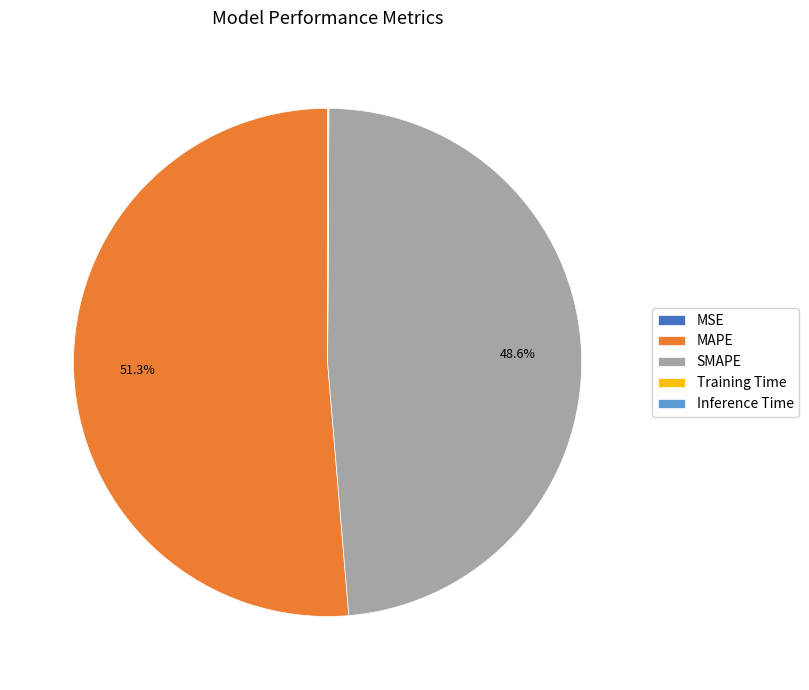

Which slice is the largest?

MAPE